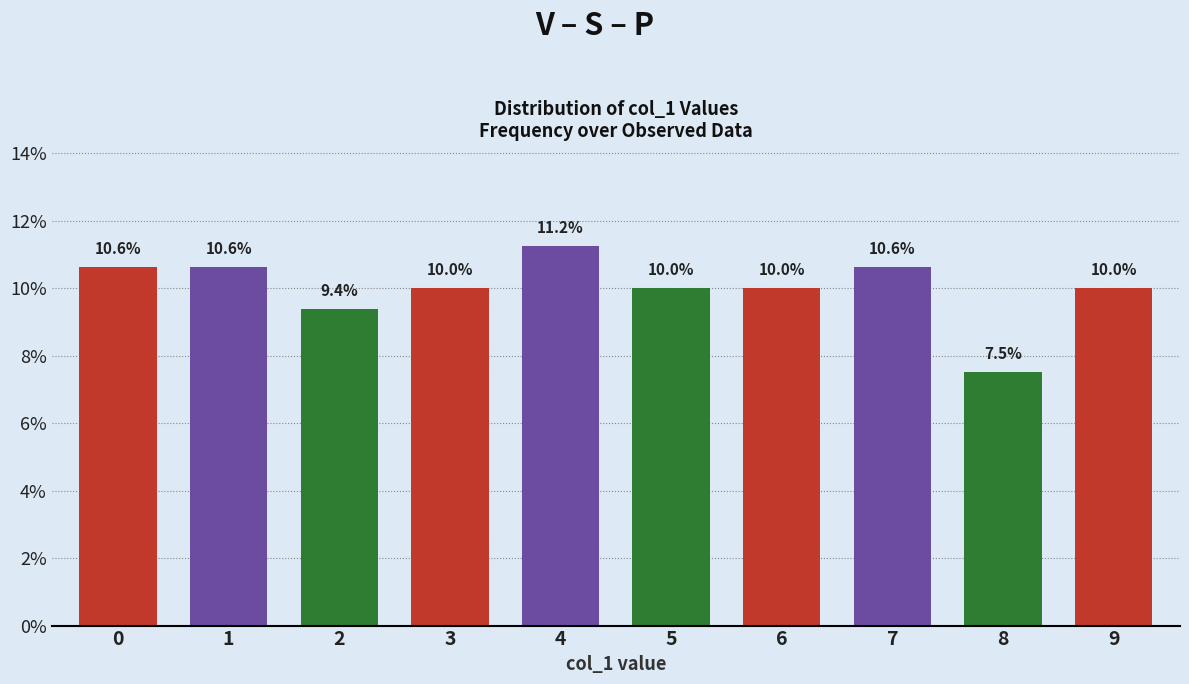

What is the minimum value shown in the chart?

7.5